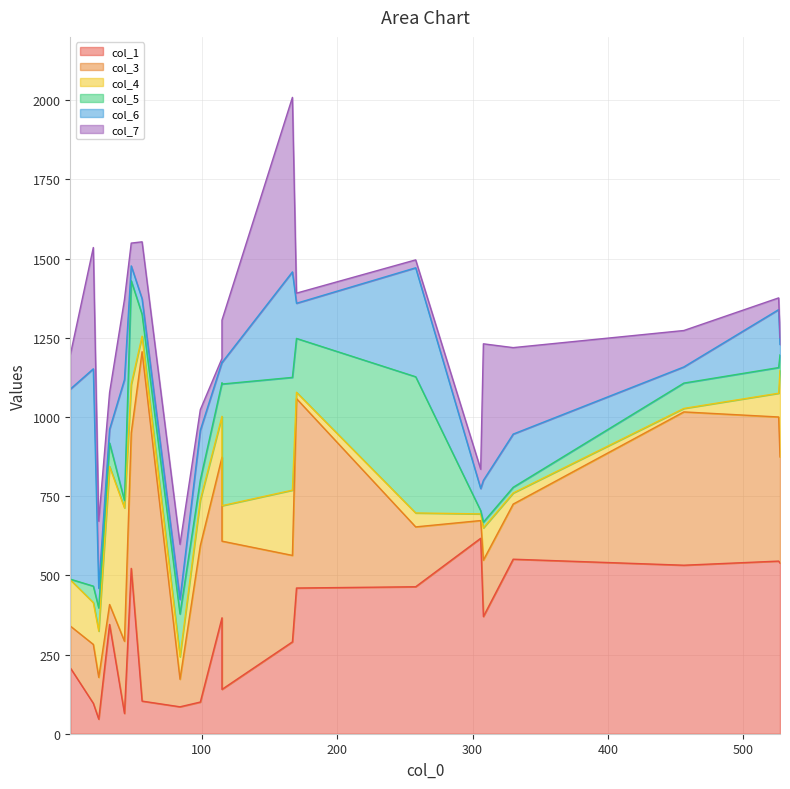

At which category does col_3 reach its first local valley?

1